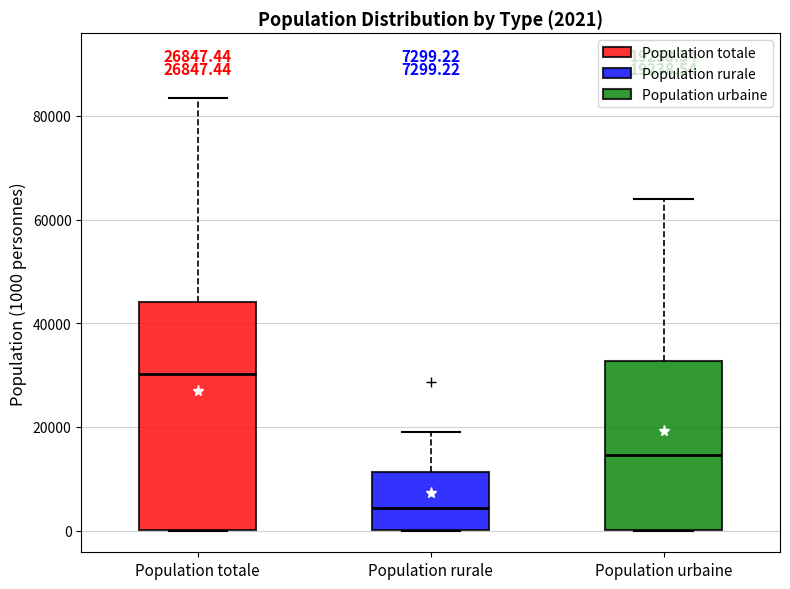

Comparing the boxes themselves (not the whiskers), which one is the tallest?

Population totale